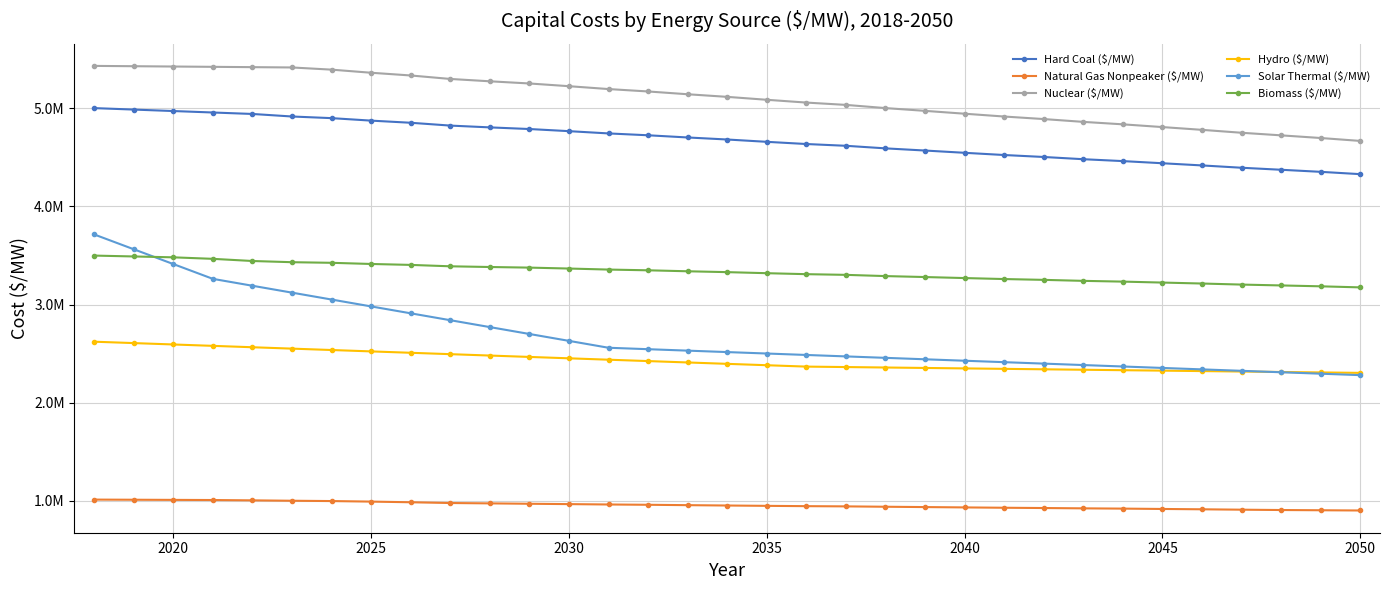

Does the chart display data point markers on the line(s)?

Yes